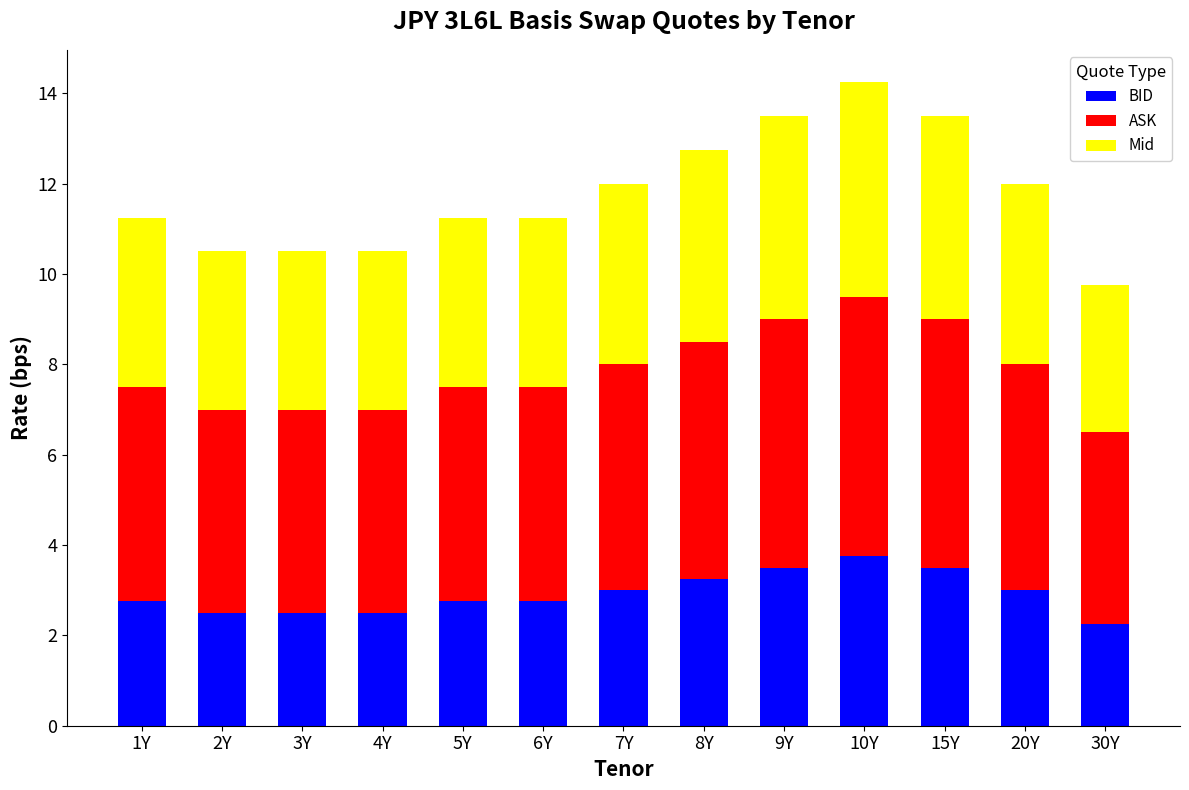

Does the chart contain stacked bars?

Yes